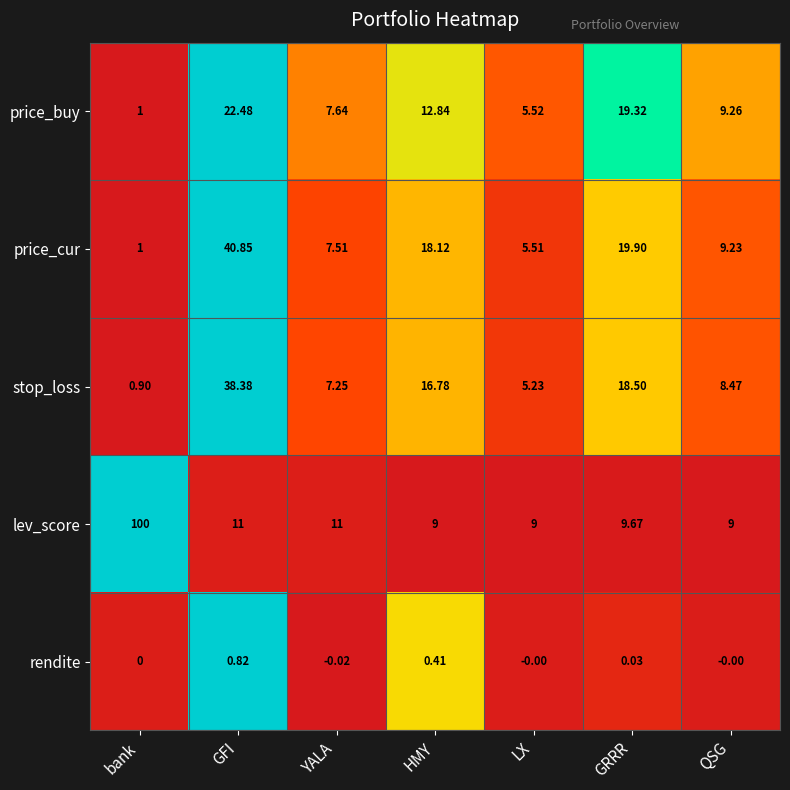

Between LX and QSG, which series saw the biggest shift?

price_buy